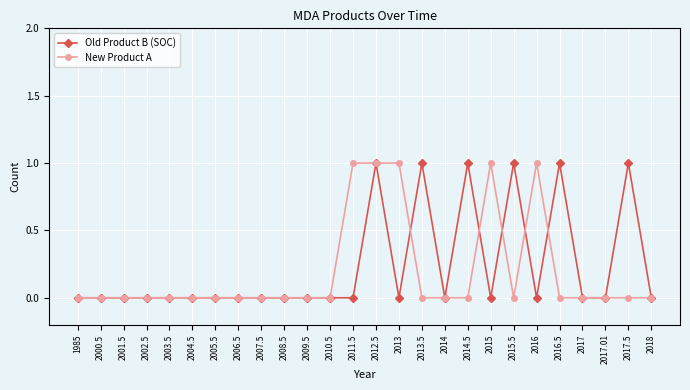

At which category is the sum across all series the highest?

2012.5